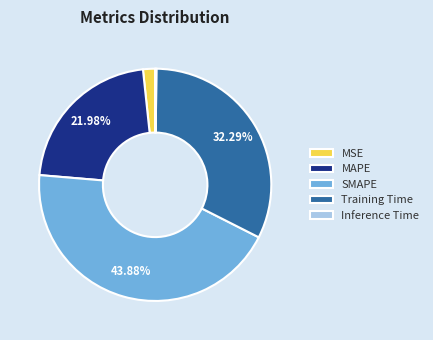

Combined, do MSE and Training Time account for over 50%?

No